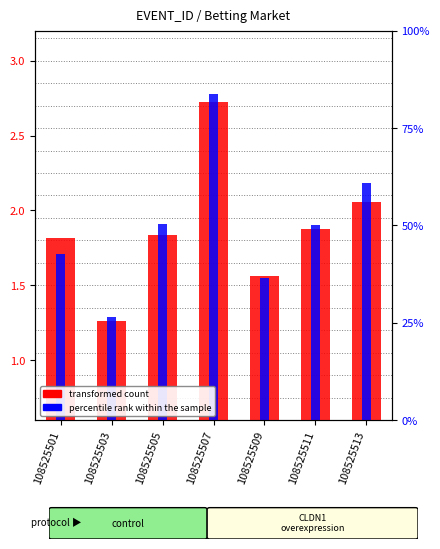

Is it true that BSP (percentile rank) equals 1.6 at 108525509?

True